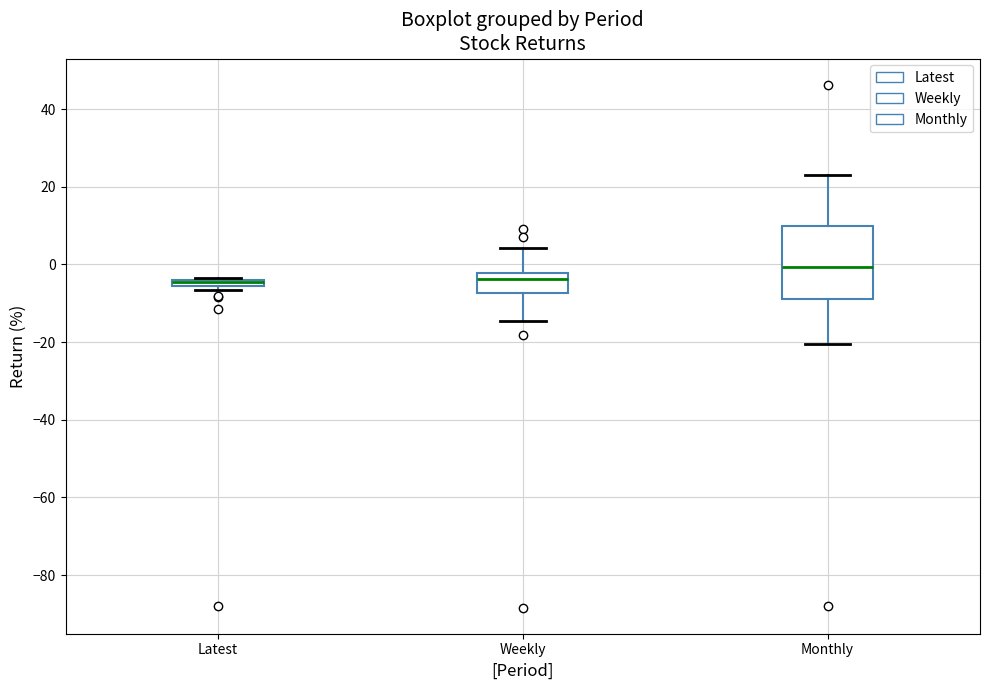

Where is the upper edge of the box for Latest on the y-axis? The values are not printed on the chart, so give them approximately, as read against the axis.

-4